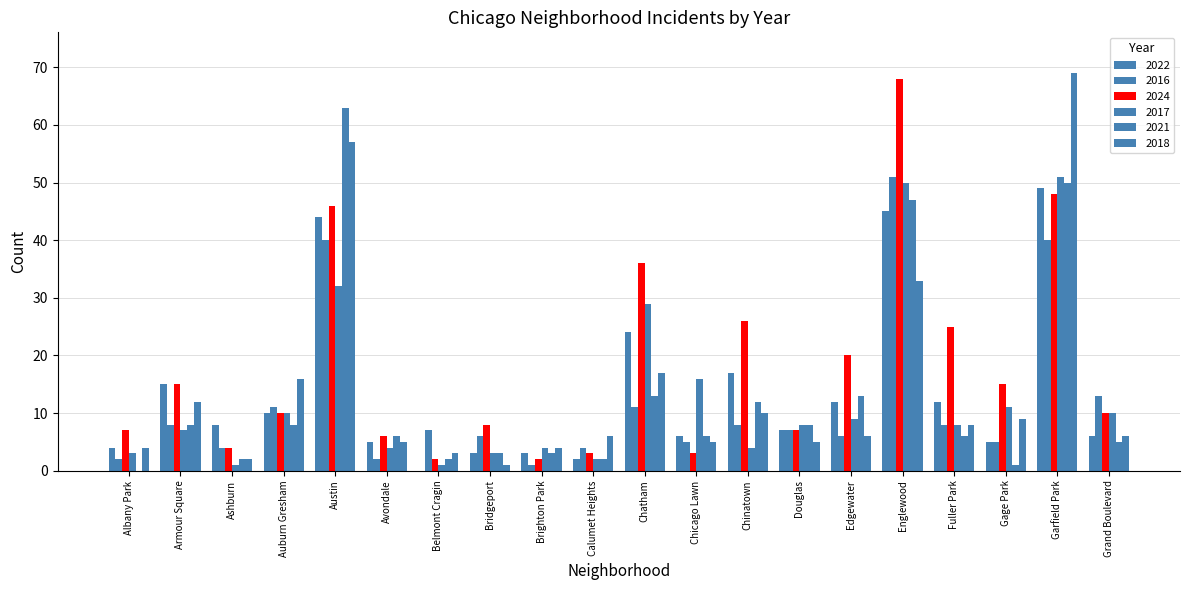

How many groups of bars are there?

20